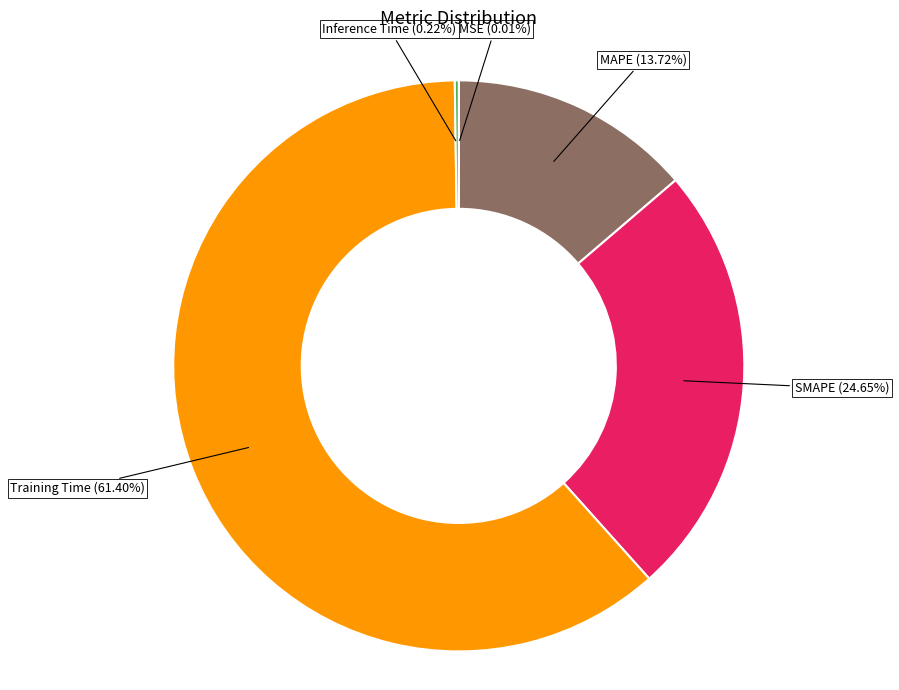

Does any single category account for the majority?

Yes